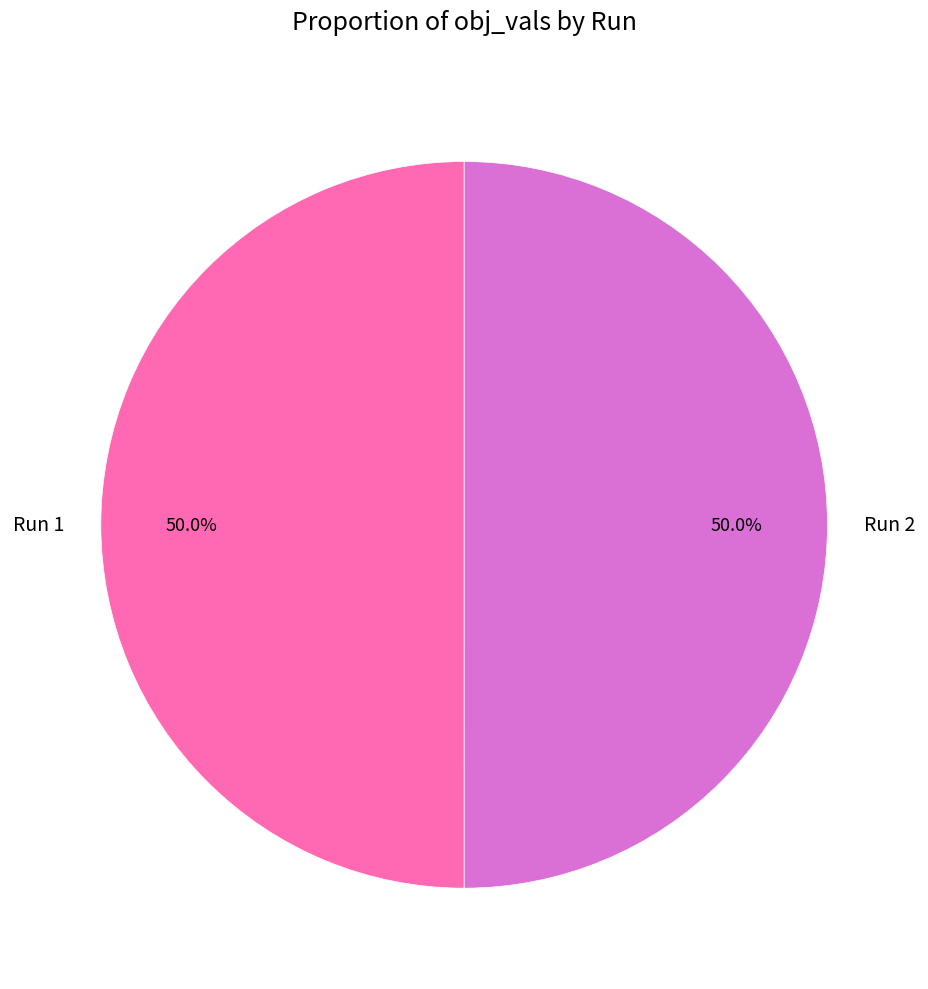

Is the sum of Run 1 and Run 2 greater than half?

Yes